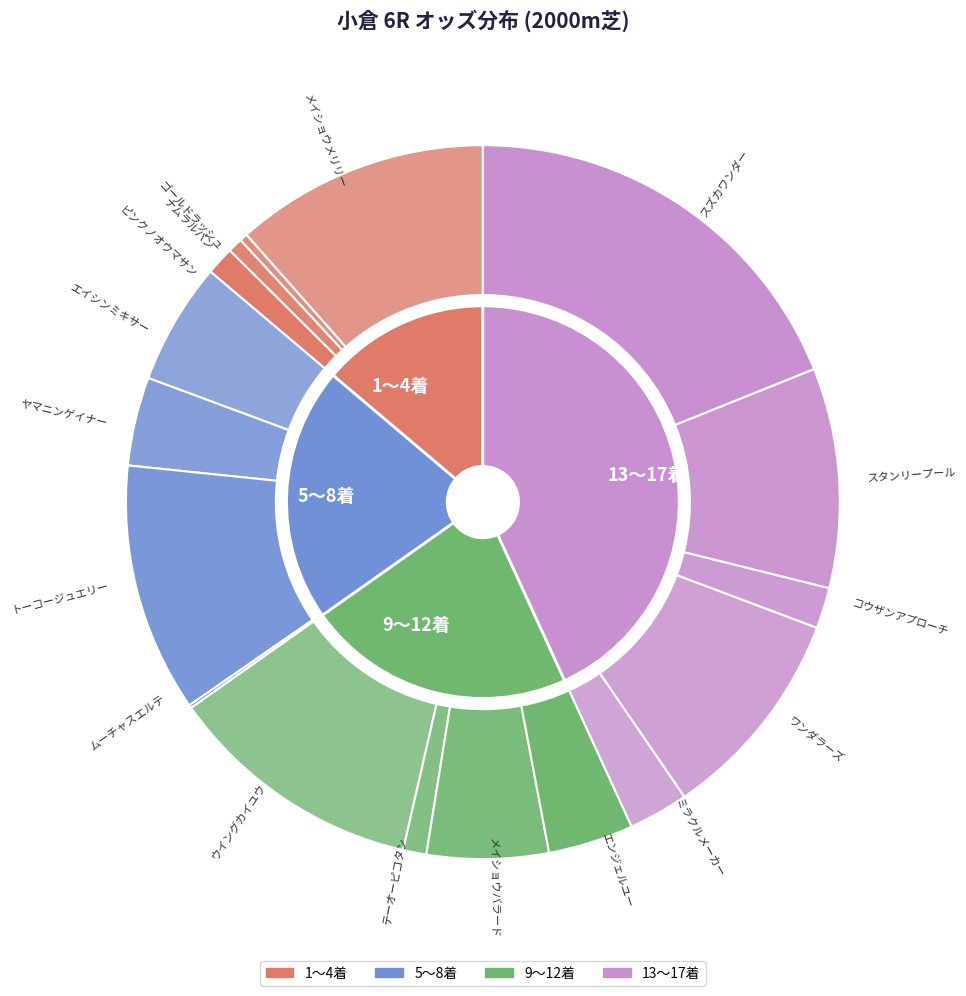

Which slice is the largest?

スズカワンダー